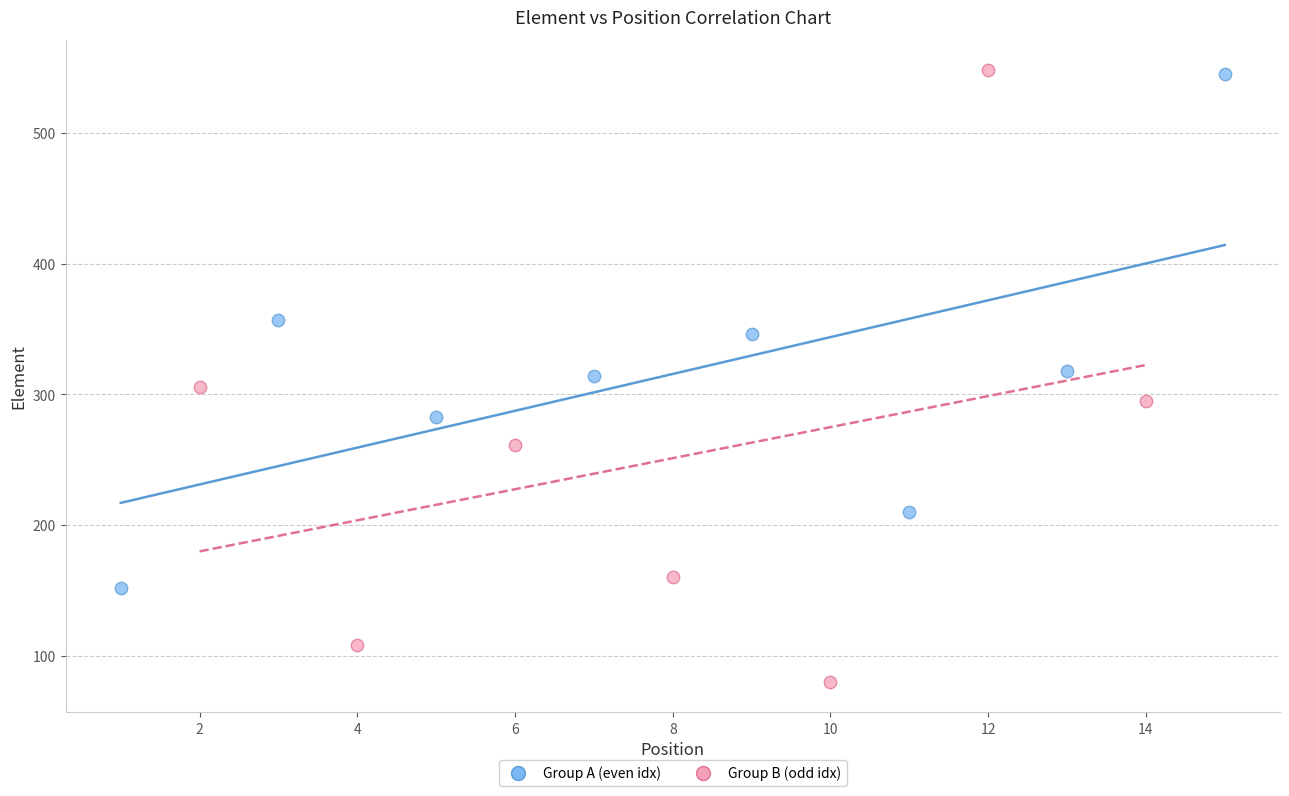

Which series contains the lowest Y value?

Group B (odd idx)